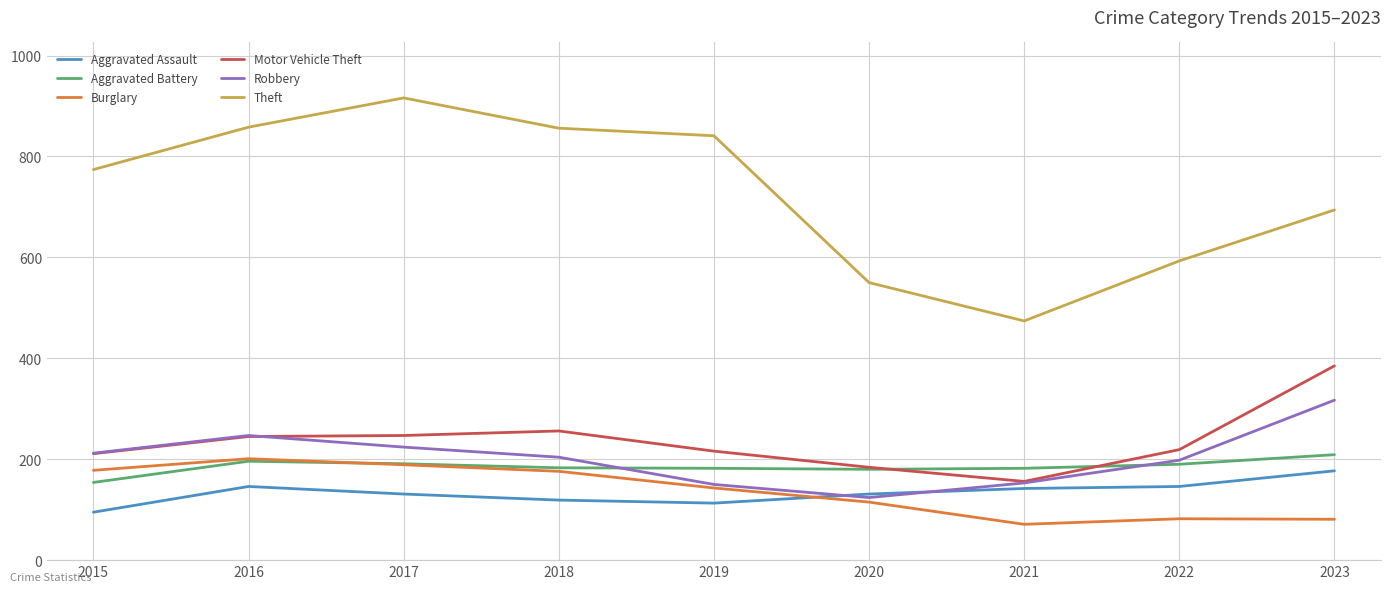

The Aggravated Battery series shows 190 at 2022. True or false?

True